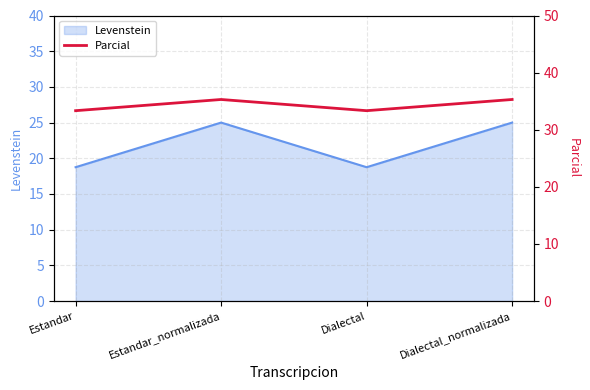

What is the sum of the values at Dialectal_normalizada and Estandar?

68.6